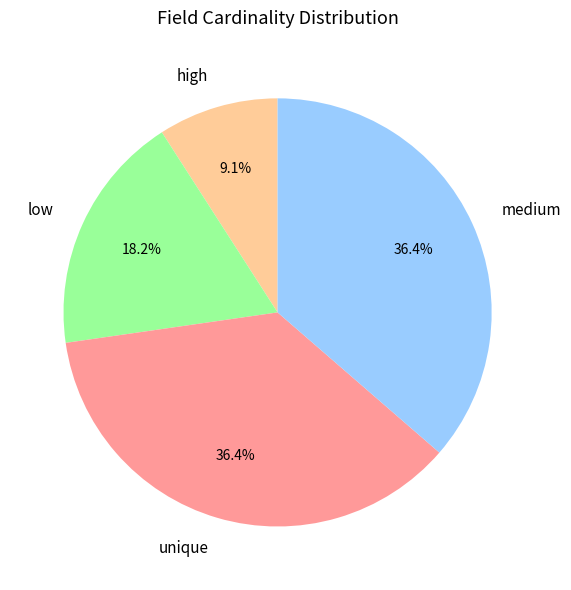

What is the total percentage of unique and high?

45.5%